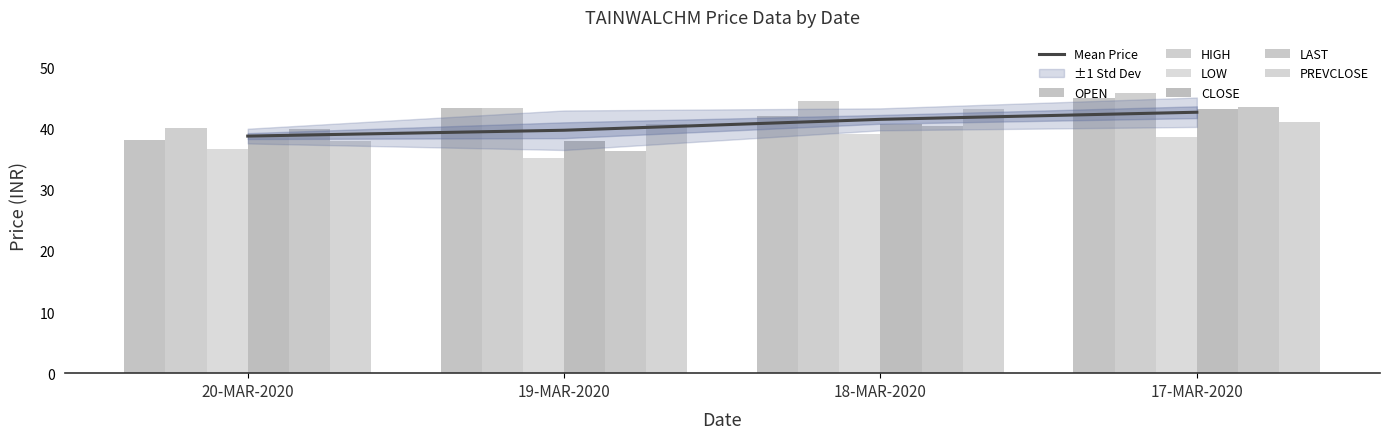

Which has a higher value, 19-MAR-2020 or 20-MAR-2020?

19-MAR-2020